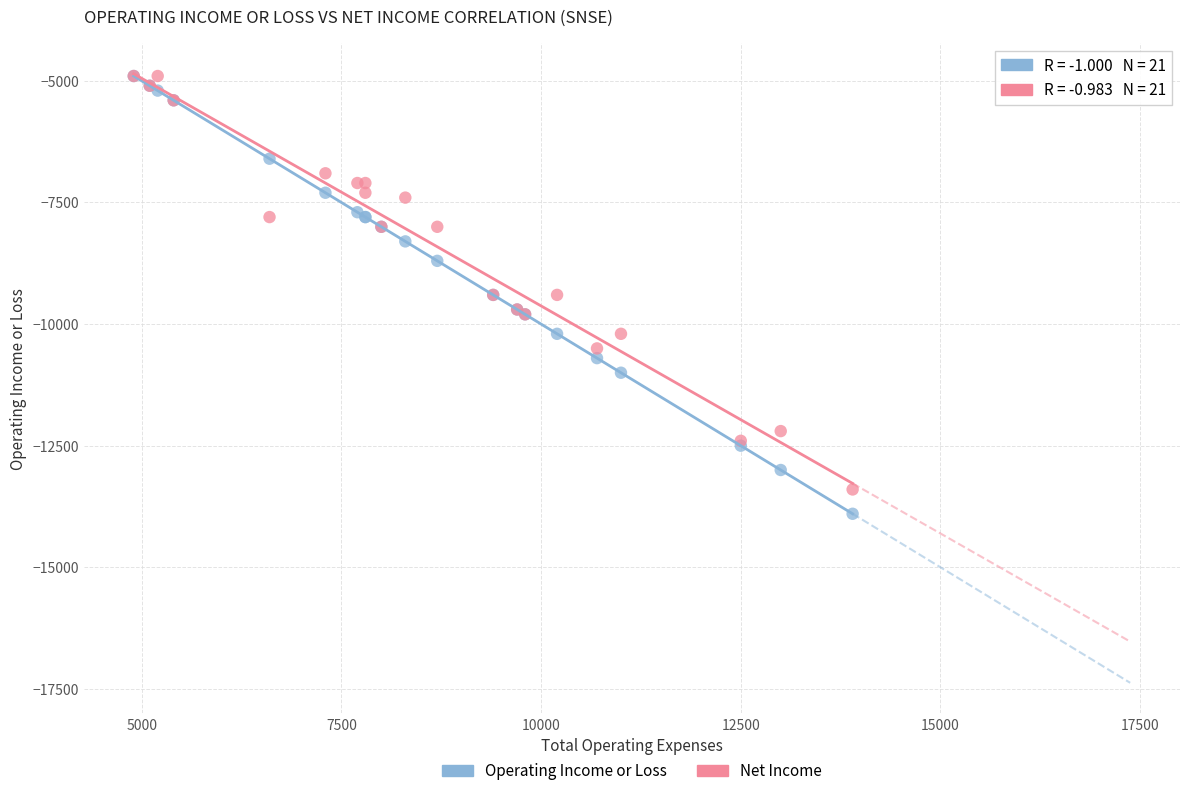

What are all the series names shown in the legend?

Operating Income or Loss, Net Income